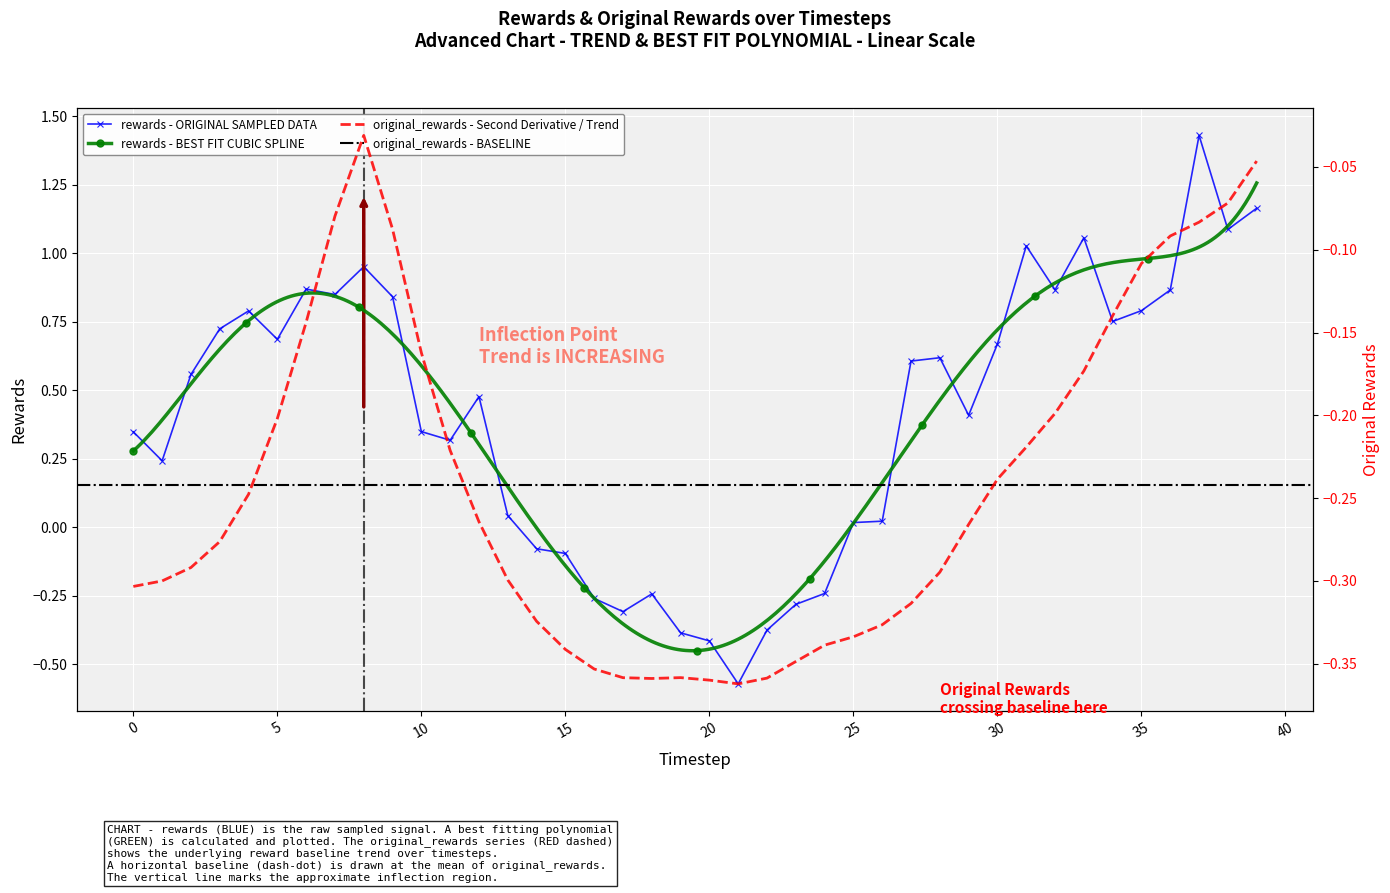

Reading right to left, list all the values displayed in this chart.

rewards: 39=1.2	38=1.1	37=1.4	36=0.9	35=0.8	34=0.8	33=1.1	32=0.9	31=1.0	30=0.7	29=0.4	28=0.6	27=0.6	26=0.0	25=0.0	24=-0.2	23=-0.3	22=-0.4	21=-0.6	20=-0.4	19=-0.4	18=-0.2	17=-0.3	16=-0.3	15=-0.1	14=-0.1	13=0.0	12=0.5	11=0.3	10=0.3	9=0.8	8=1.0	7=0.8	6=0.9	5=0.7	4=0.8	3=0.7	2=0.6	1=0.2	0=0.3
original_rewards: 39=-0.0	38=-0.1	37=-0.1	36=-0.1	35=-0.1	34=-0.1	33=-0.2	32=-0.2	31=-0.2	30=-0.2	29=-0.3	28=-0.3	27=-0.3	26=-0.3	25=-0.3	24=-0.3	23=-0.3	22=-0.4	21=-0.4	20=-0.4	19=-0.4	18=-0.4	17=-0.4	16=-0.4	15=-0.3	14=-0.3	13=-0.3	12=-0.3	11=-0.2	10=-0.2	9=-0.1	8=-0.0	7=-0.1	6=-0.1	5=-0.2	4=-0.2	3=-0.3	2=-0.3	1=-0.3	0=-0.3